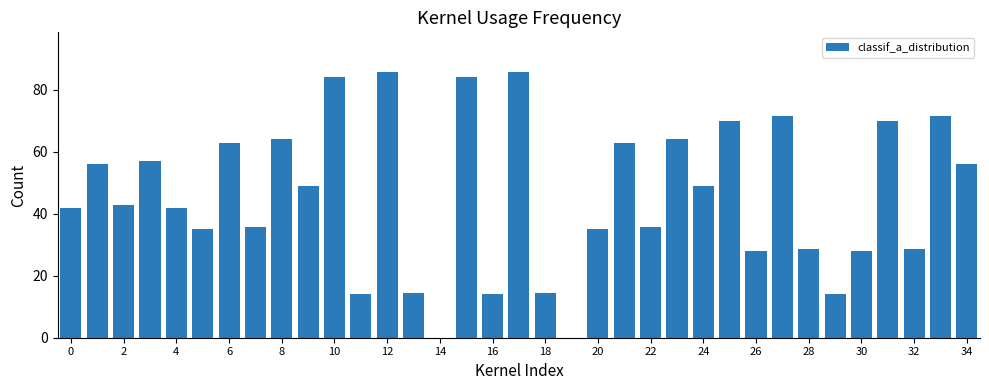

What is the sum of all values?

1596.0